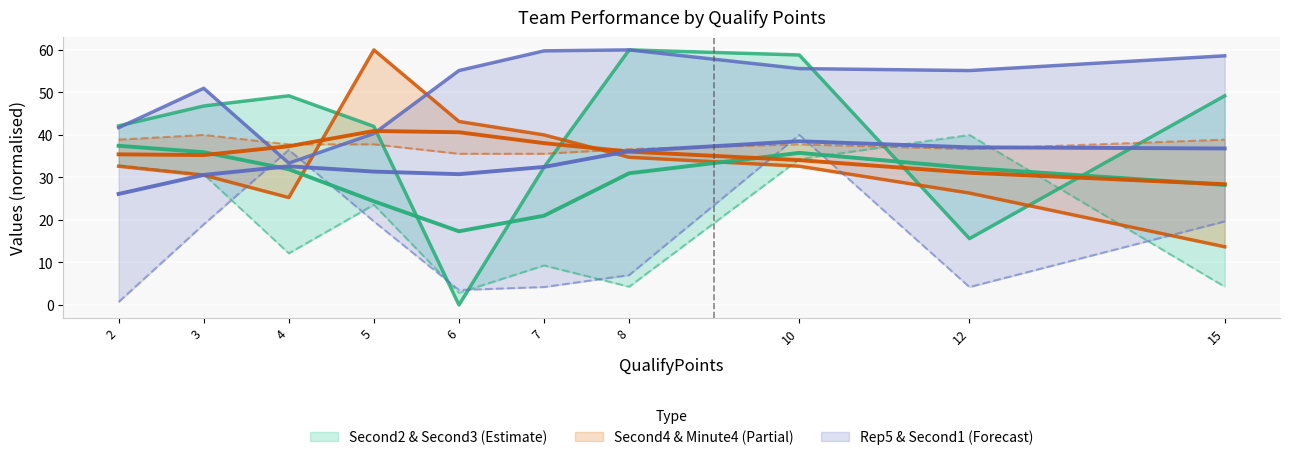

At which category is the sum across all series the highest?

10